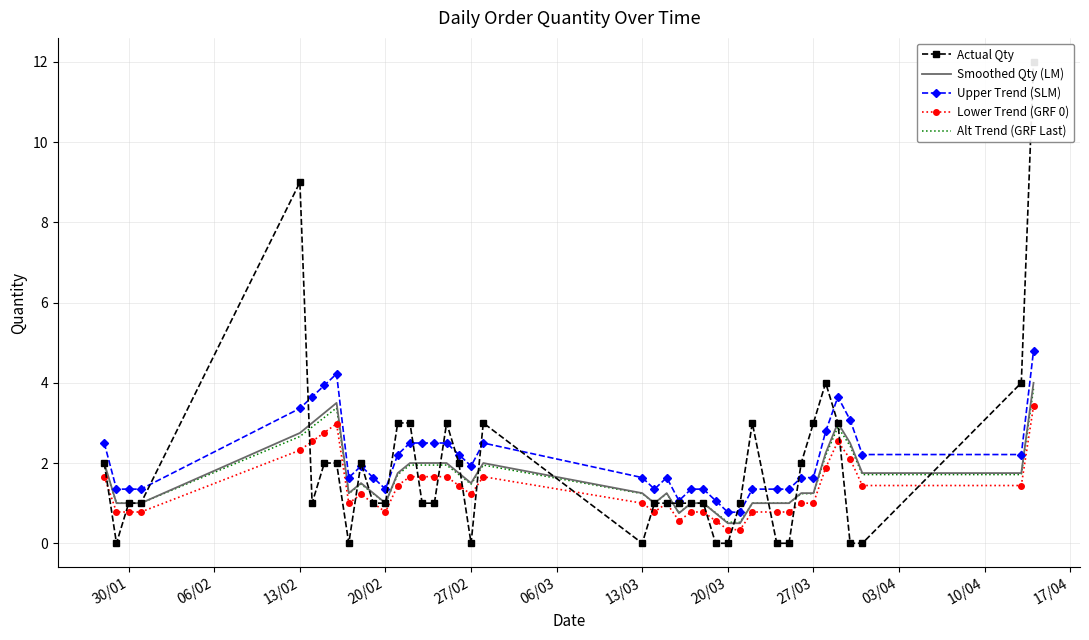

True or false: Smoothed Qty (LM) and Upper Trend (SLM) cross at least once.

False